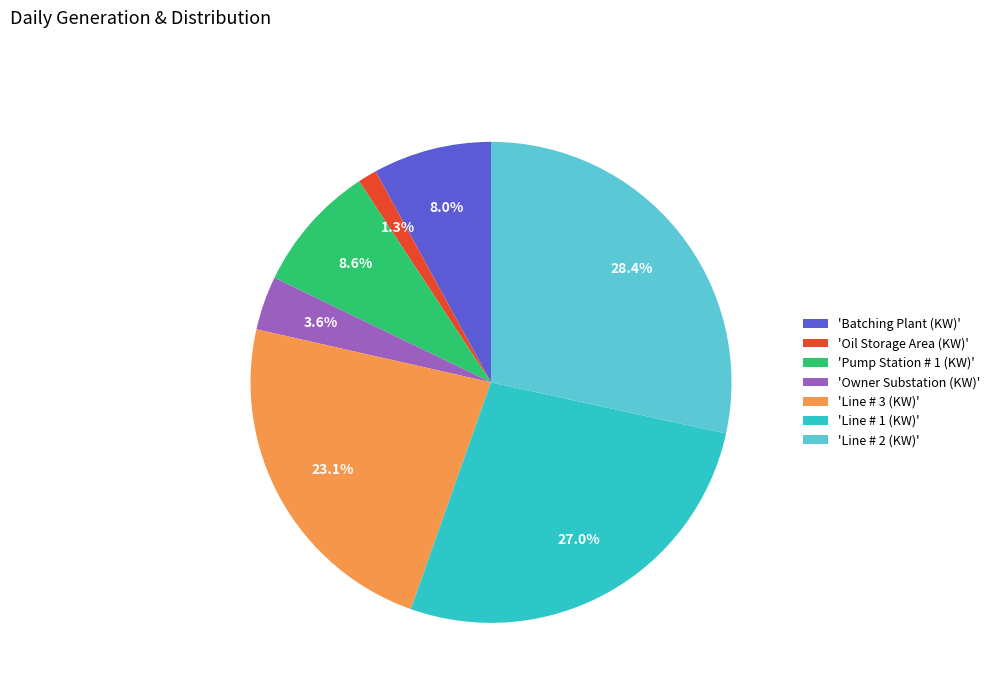

What portion of the pie excludes 'Line # 1 (KW)'?

73.0%